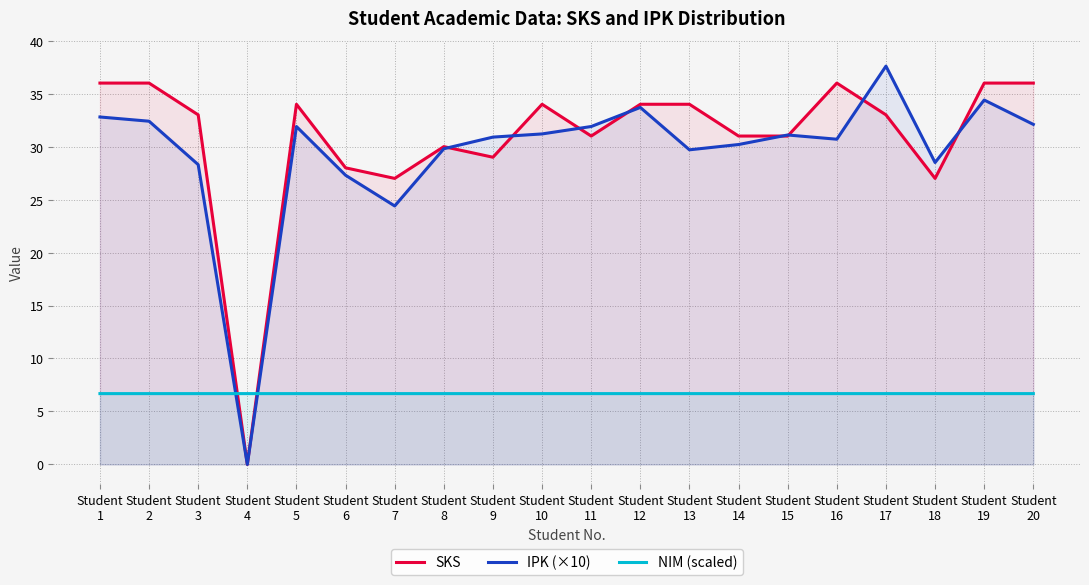

What is the spread (max minus min) of values at Student
18?

21.8